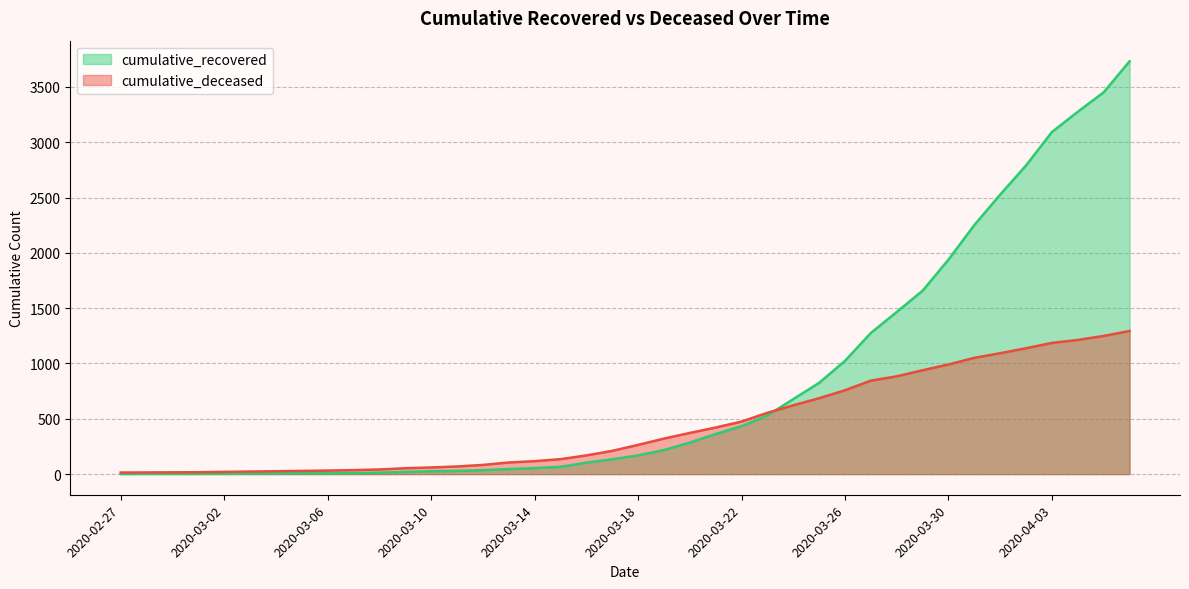

Which series has the widest spread of values?

cumulative_recovered